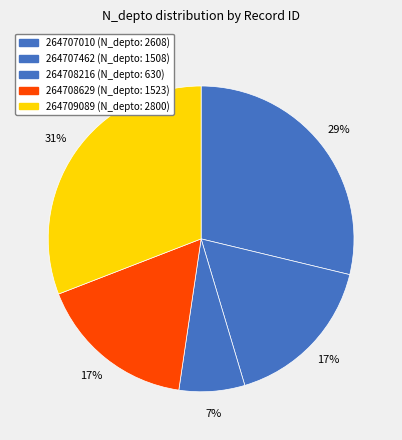

To the nearest percent, what is the difference between the largest and smallest slice percentages?

24%